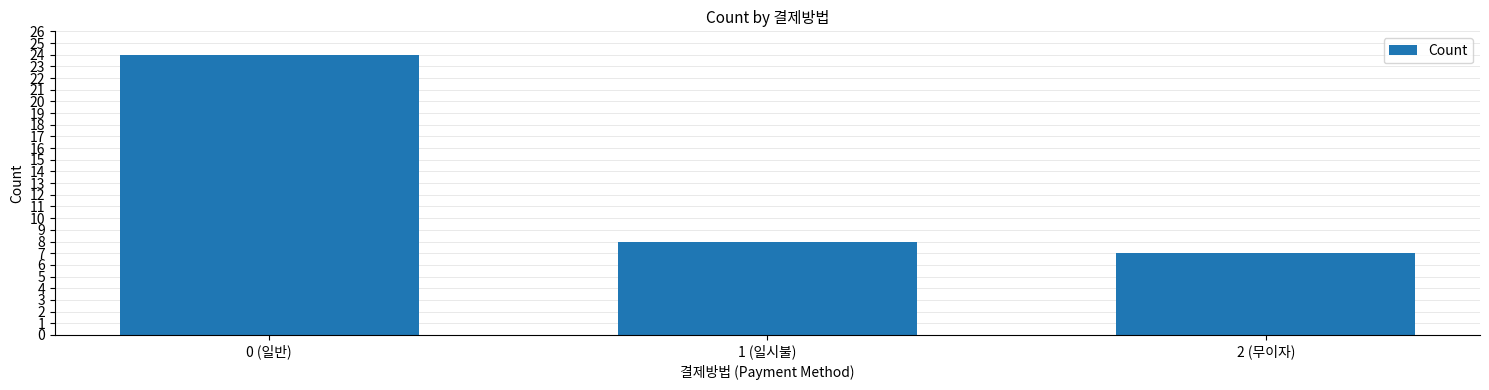

What is the minimum value shown in the chart?

7